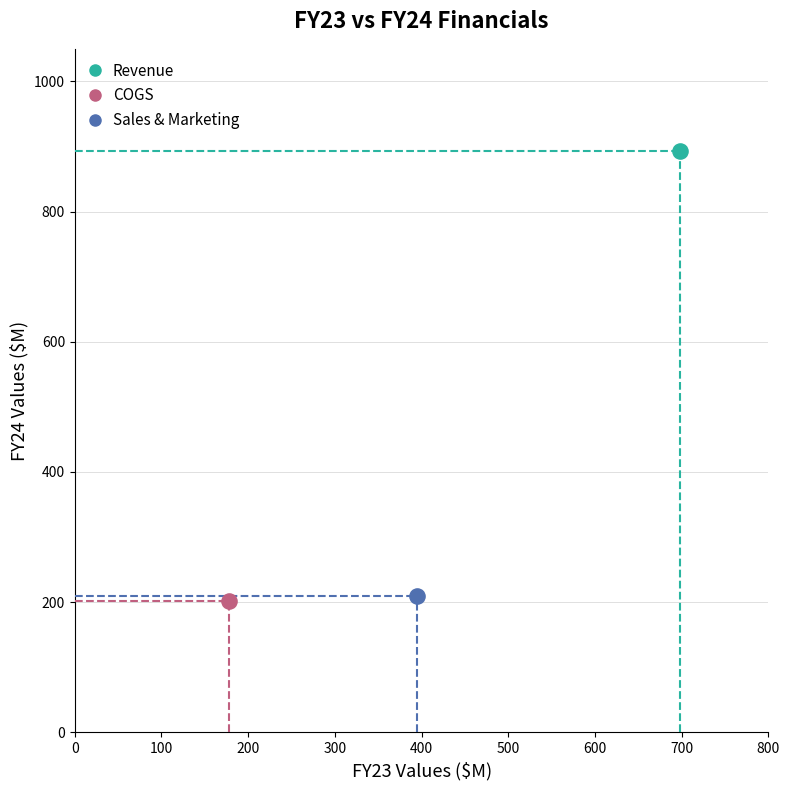

Which series contains the highest Y value?

Revenue